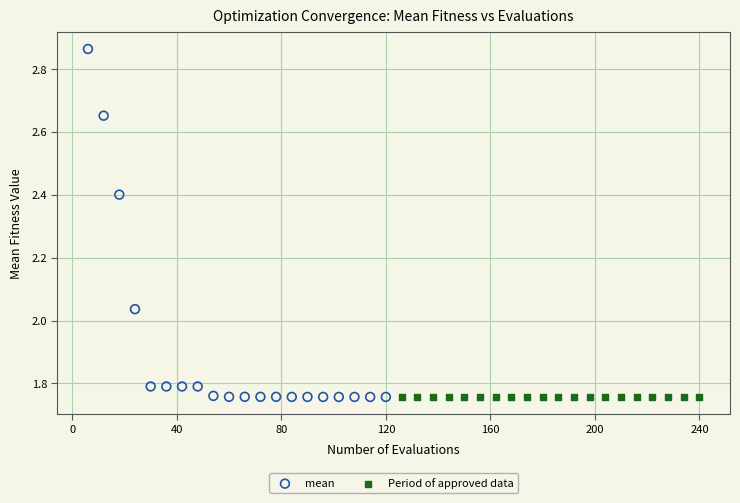

What are all the series names shown in the legend?

mean, Period of approved data